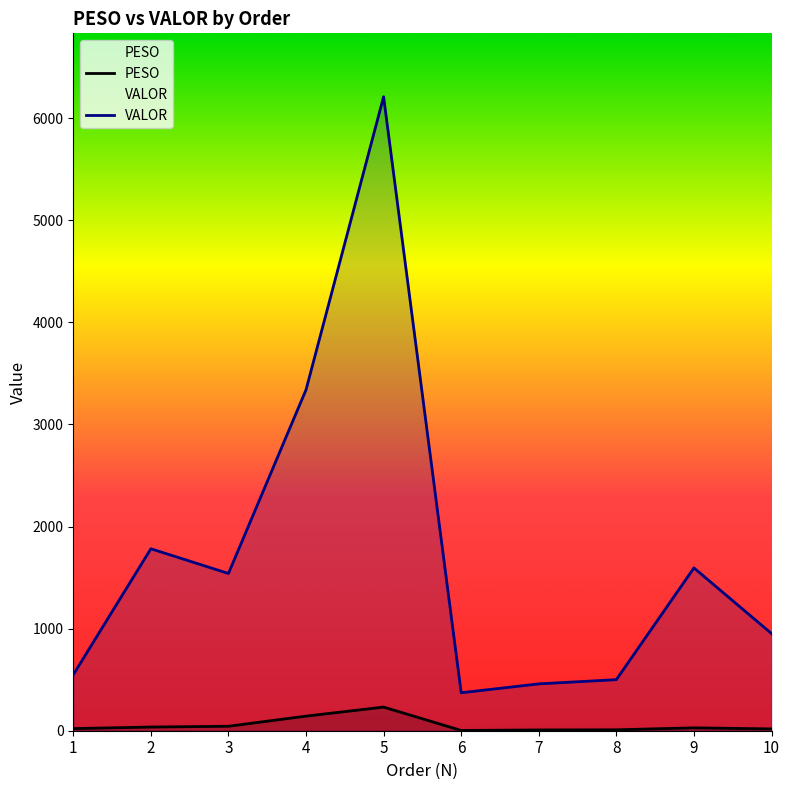

What is the sum of all VALOR values?

17296.0